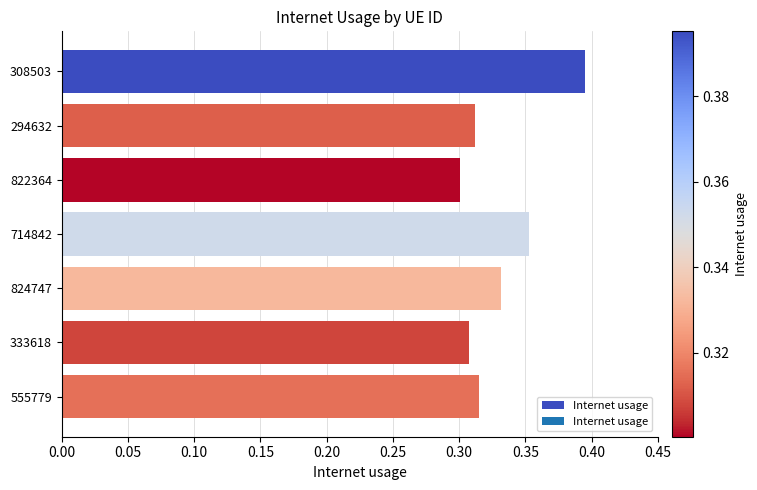

How many data points does each series have?

7